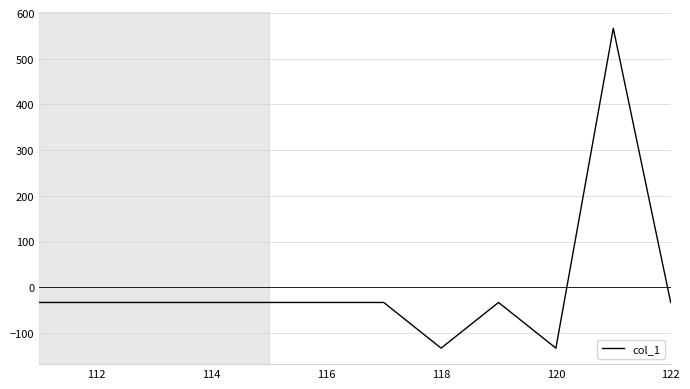

What is the maximum value shown in the chart?

566.7